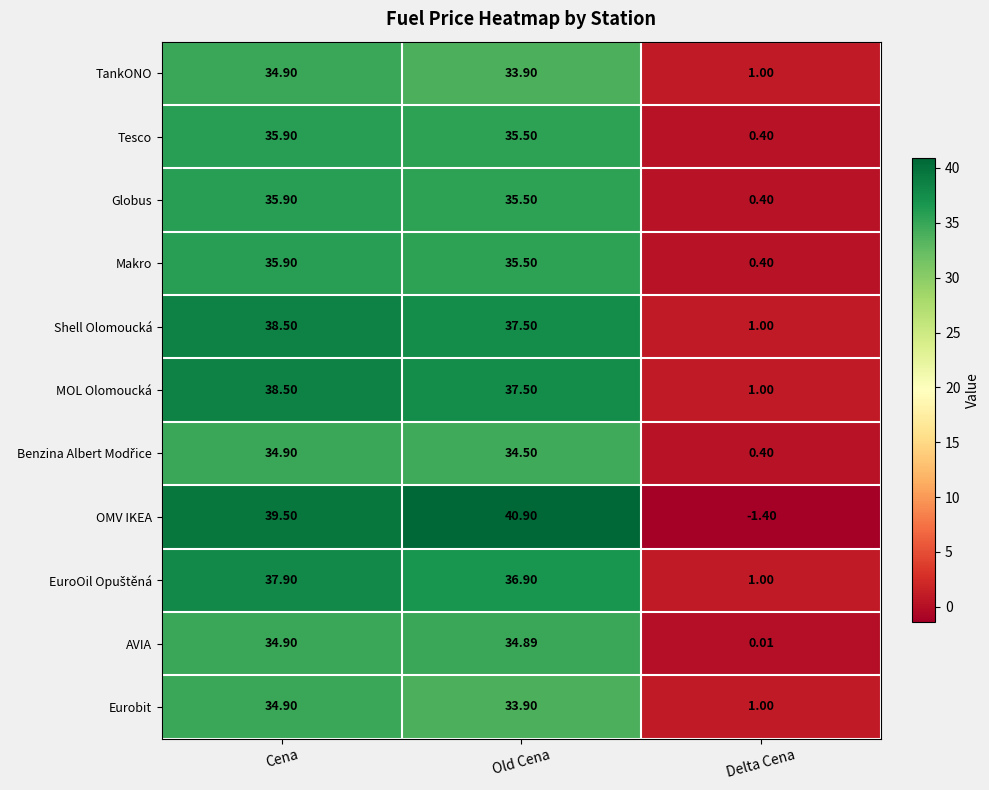

What is the smallest value displayed?

-1.4